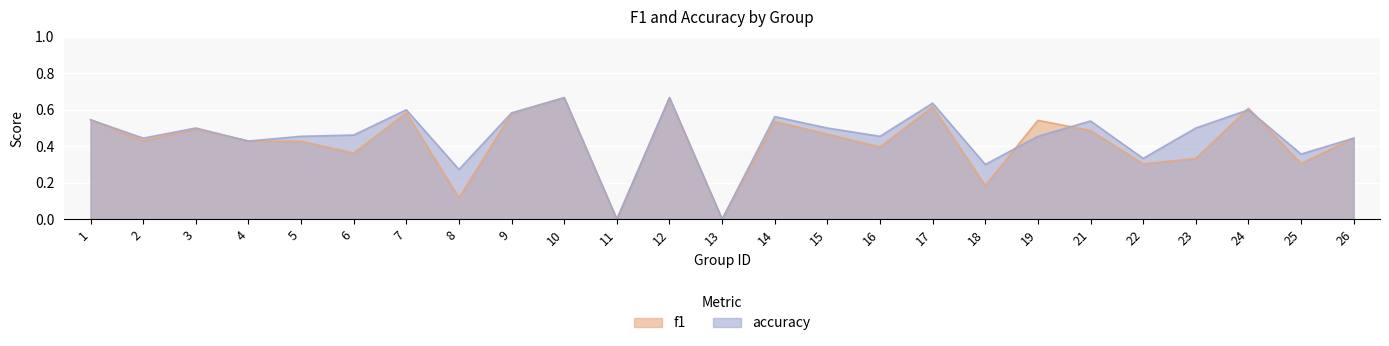

What is the approximate value of accuracy at 5?

0.5